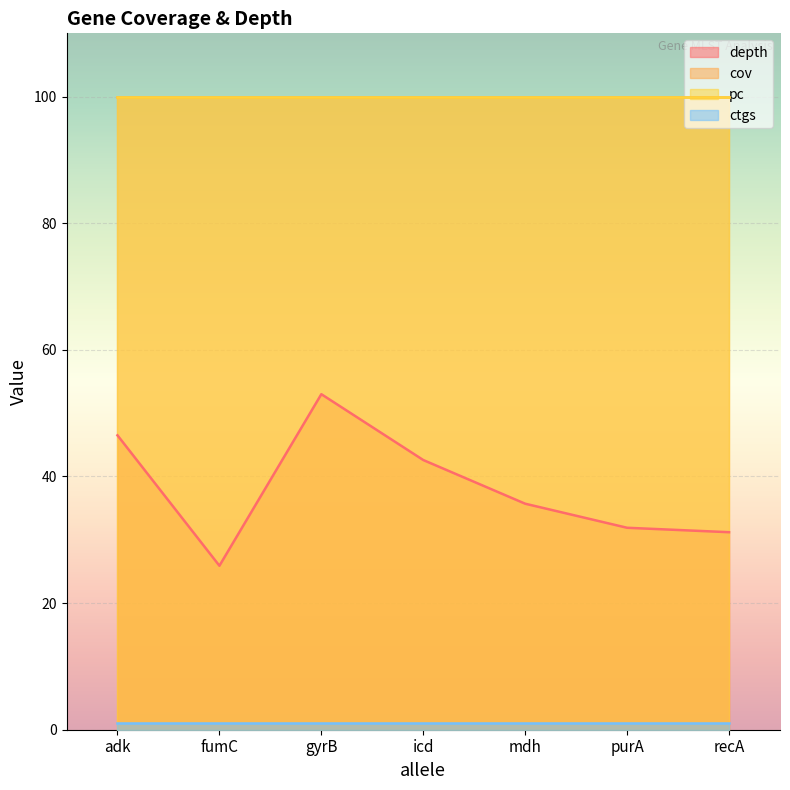

How many lines are shown in the chart?

4